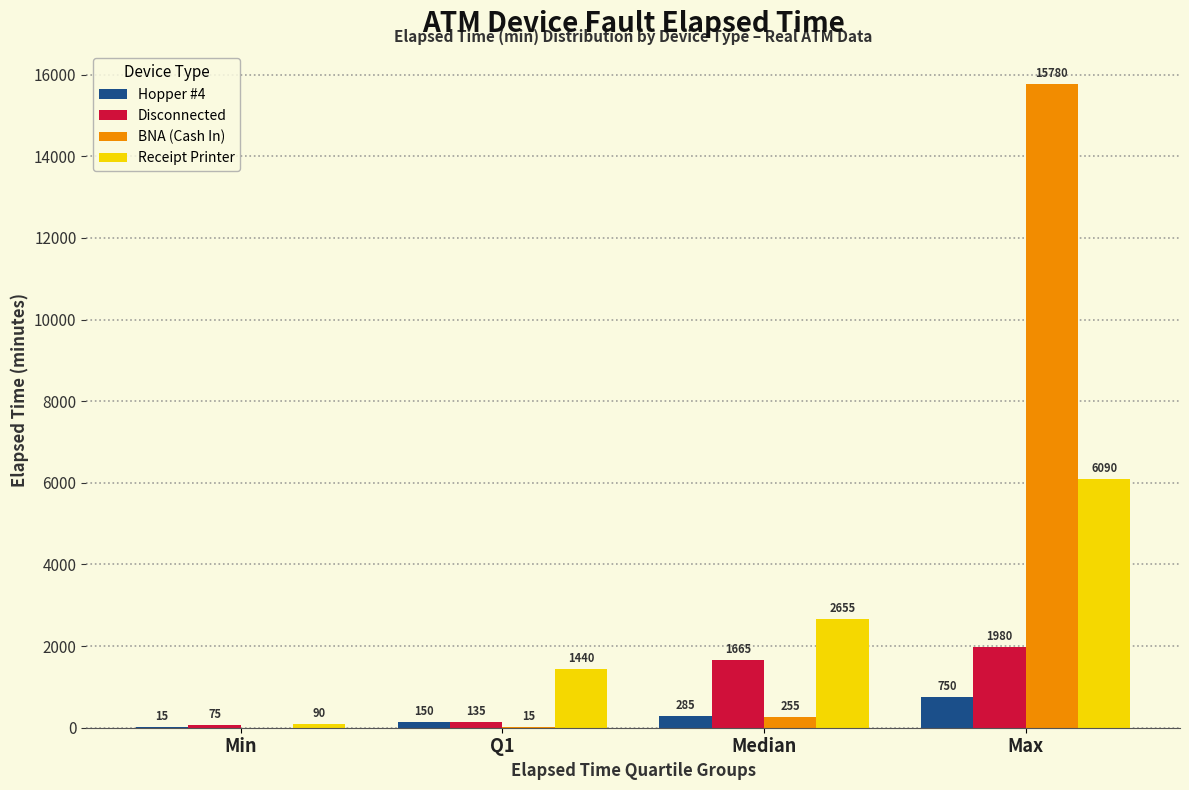

What is the maximum value for BNA (Cash In)?

15780